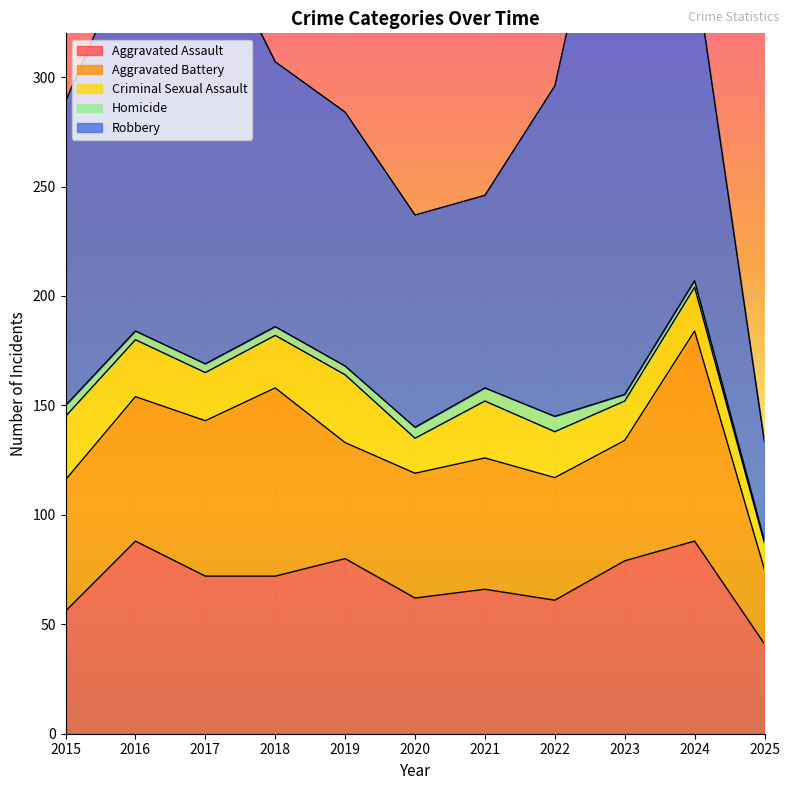

At which category does the chart reach its peak across all series?

2023